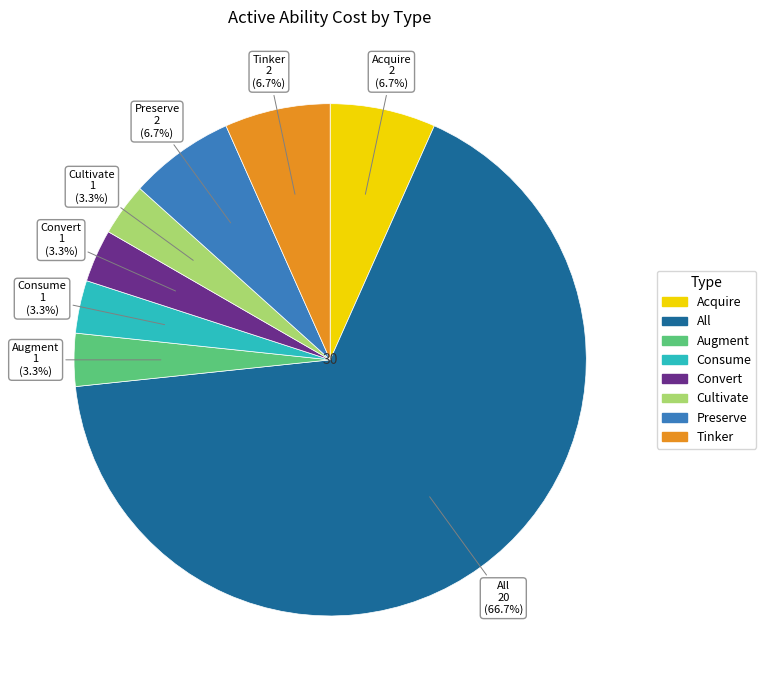

To the nearest percent, what is the average slice percentage?

12%